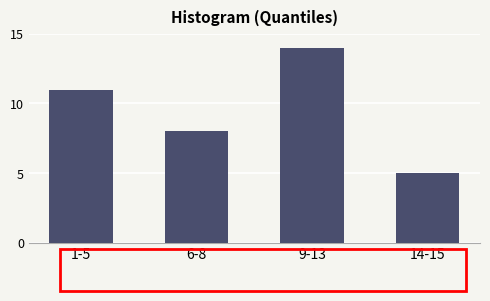

Reading left to right, extract all data points from this chart.

1-5=11	6-8=8	9-13=14	14-15=5